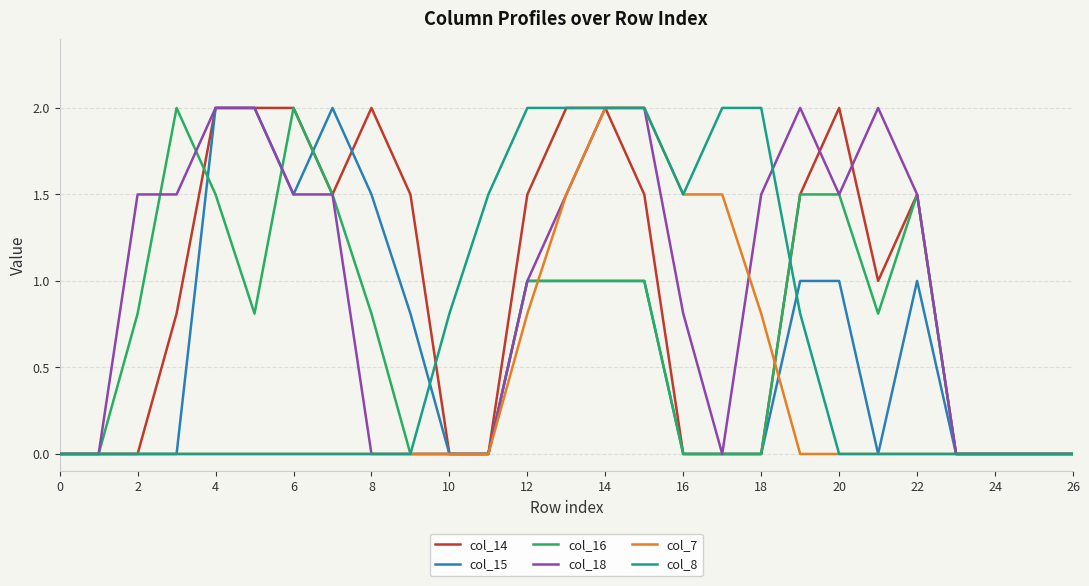

What is the highest value of the col_14 series?

2.0